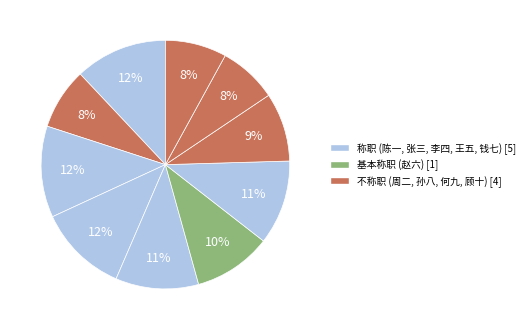

Which category has the smallest portion of the pie?

何九